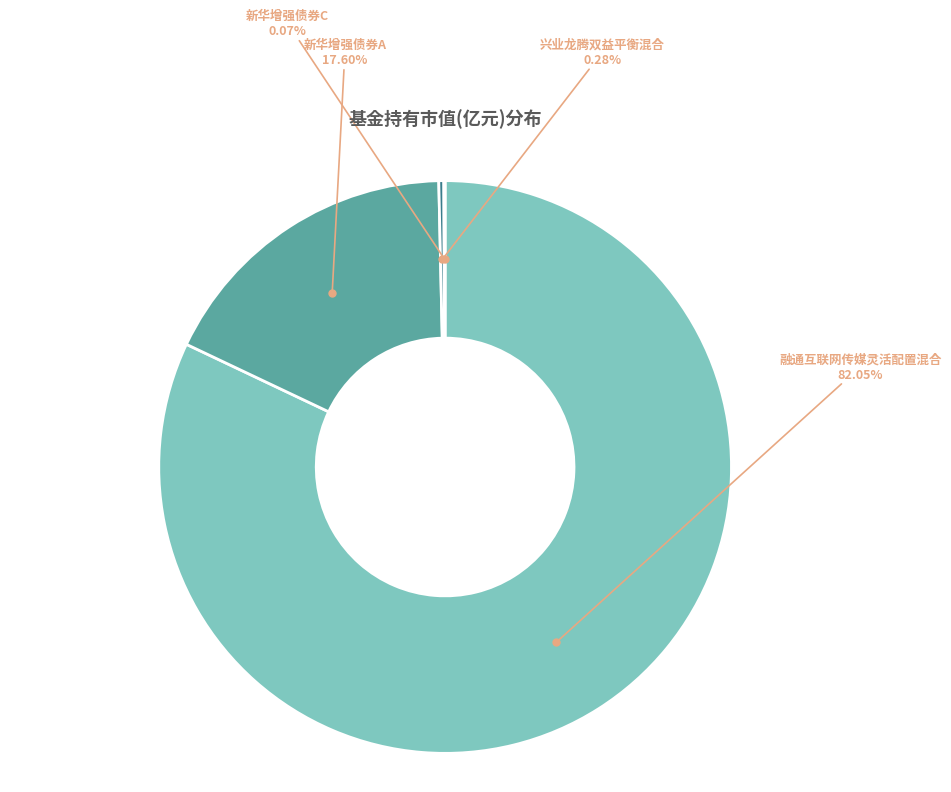

Is there a majority slice in this chart?

Yes